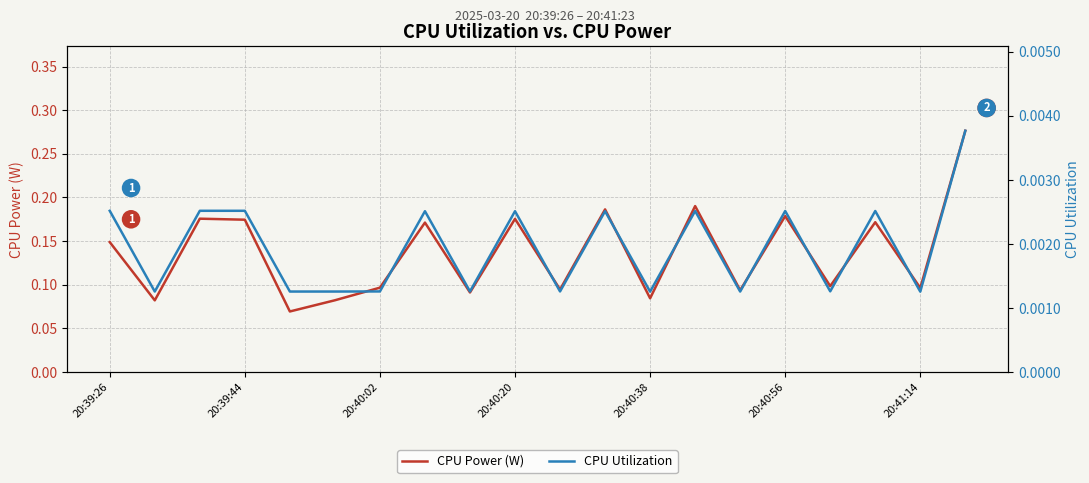

Does the chart display data point markers on the line(s)?

No